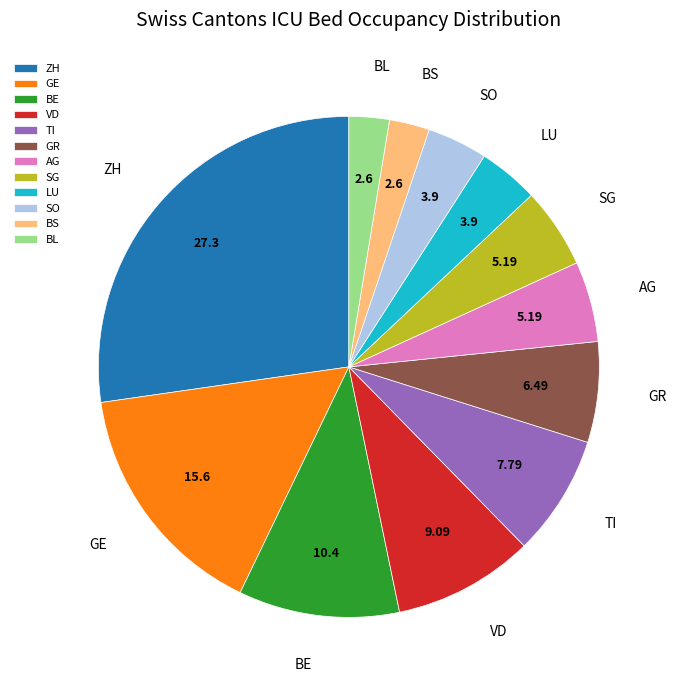

Combined, do SG and BS account for over 50%?

No